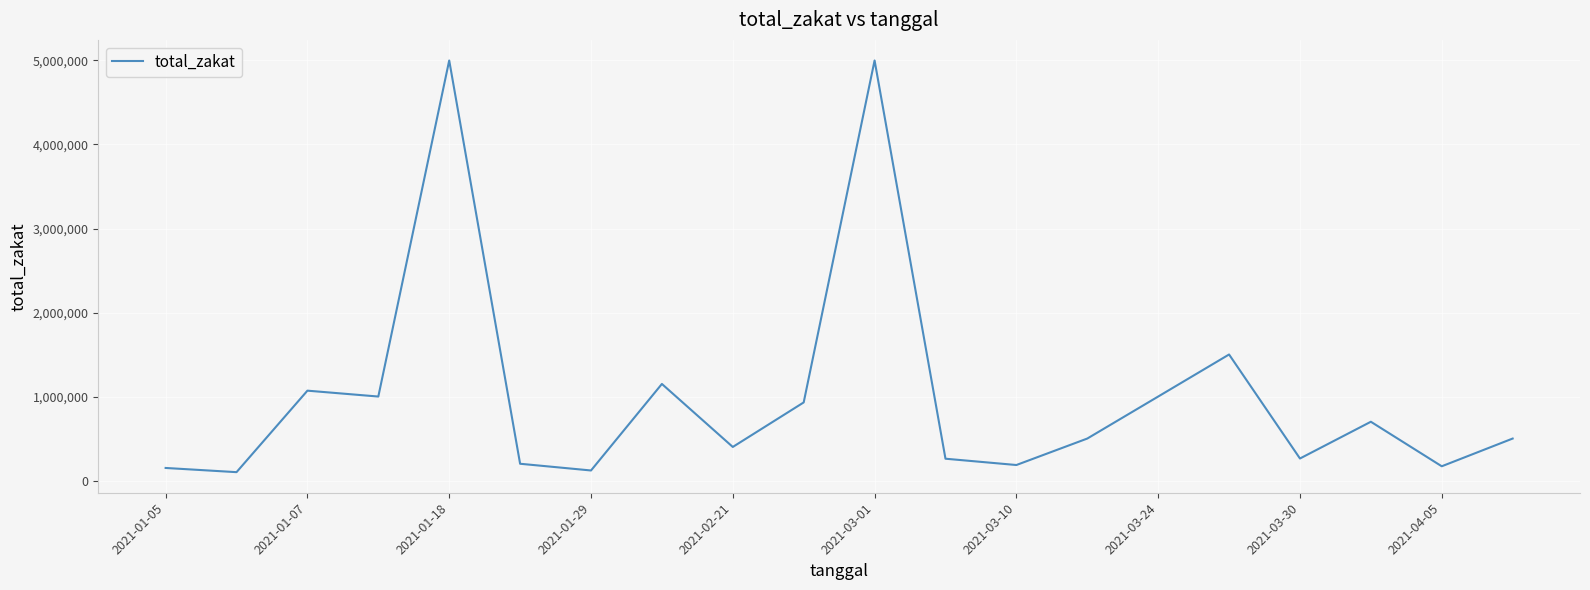

What is the difference between the maximum and minimum values?

4900000